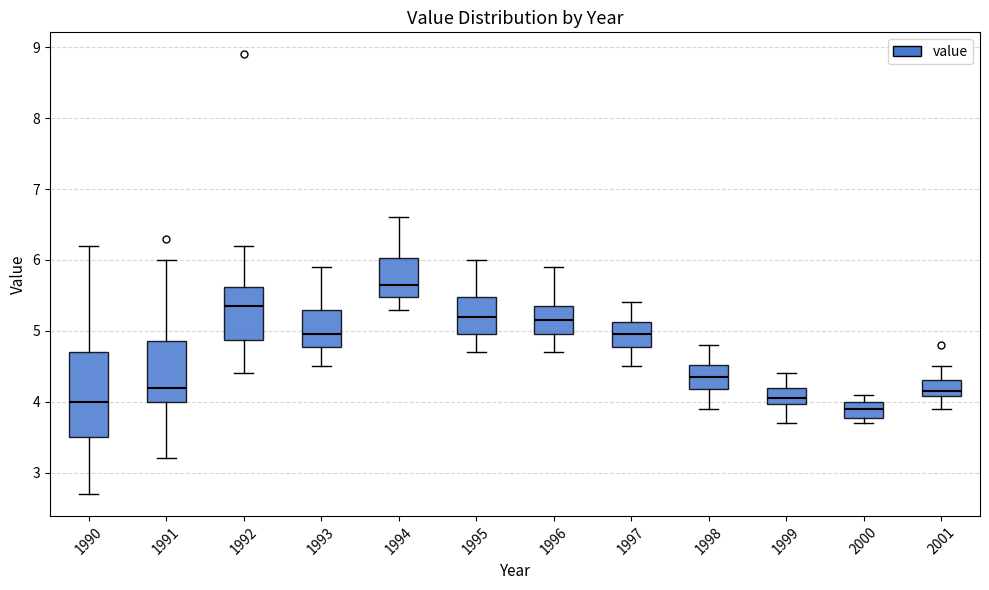

Which box's median line is the lowest?

2000